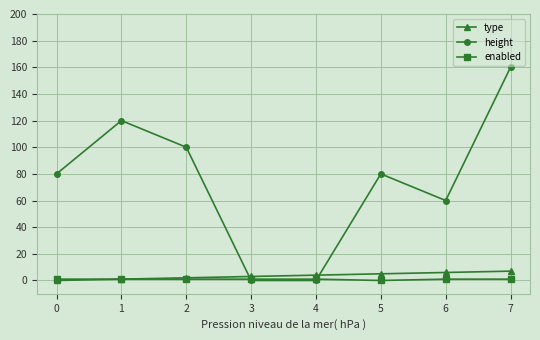

Does the chart display data point markers on the line(s)?

Yes